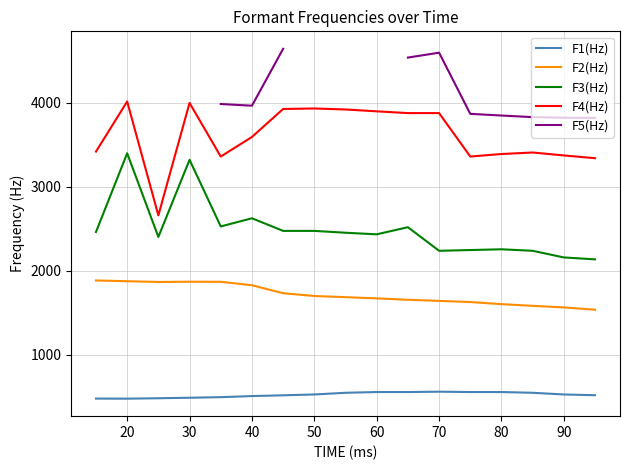

List the series in order of their peak value, lowest first.

F1(Hz), F2(Hz), F3(Hz), F4(Hz), F5(Hz)